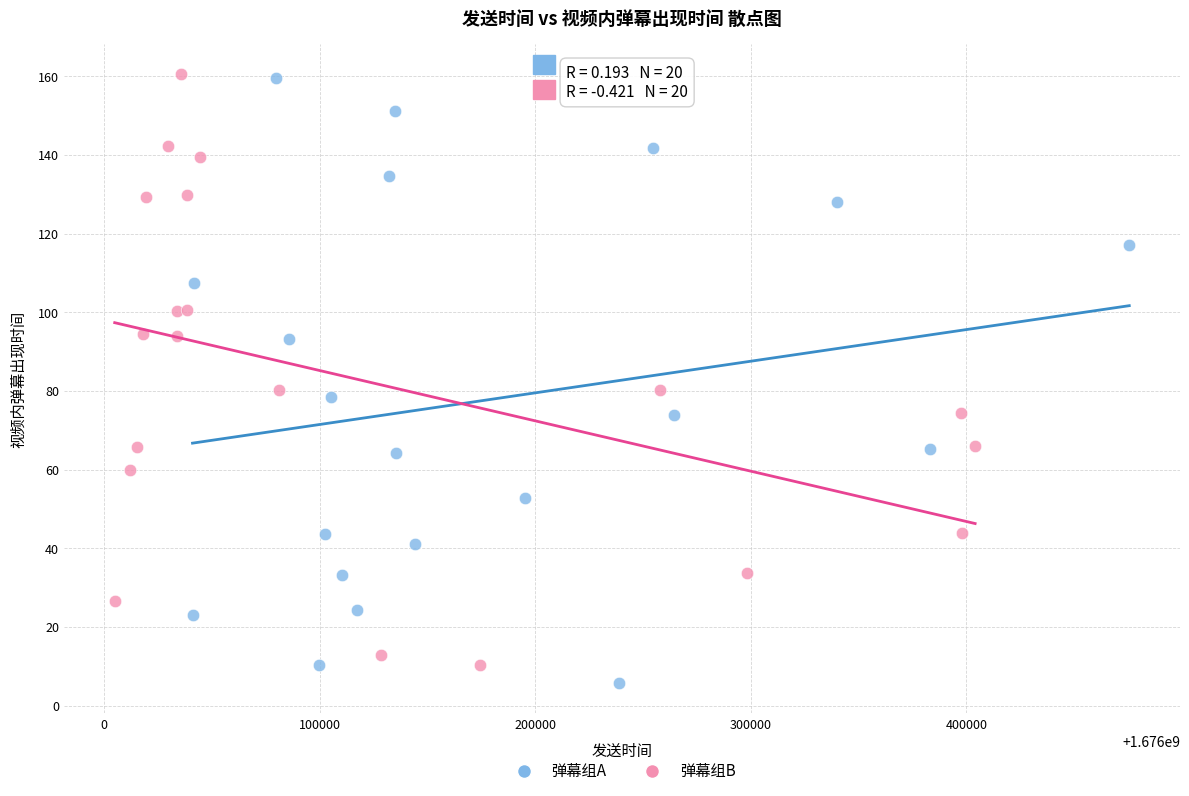

Which series reaches the minimum Y coordinate?

弹幕组A